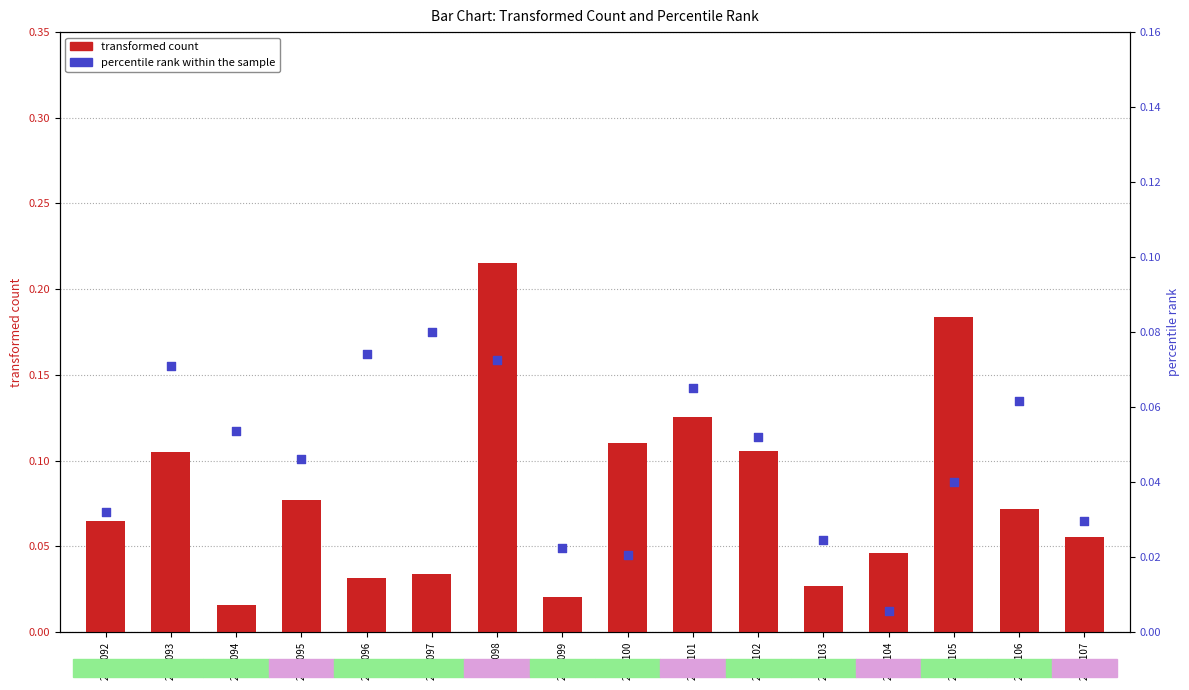

Which series contains the lowest Y value?

percentile rank within the sample